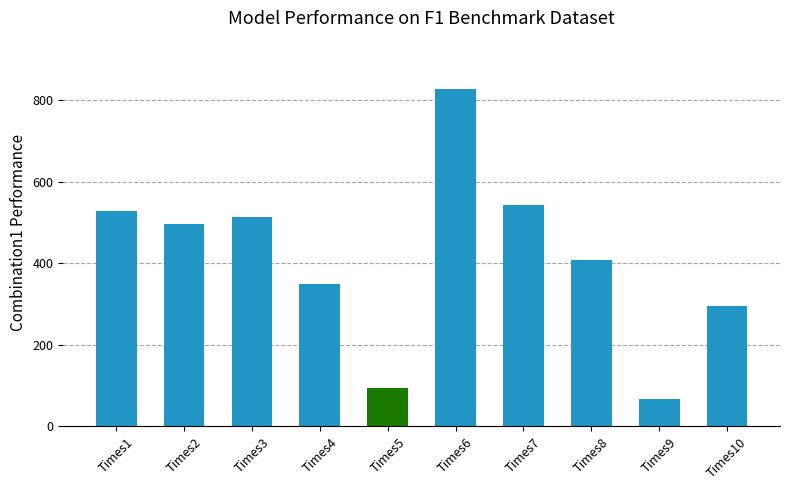

What is the difference between the values at Times4 and Times7?

193.8